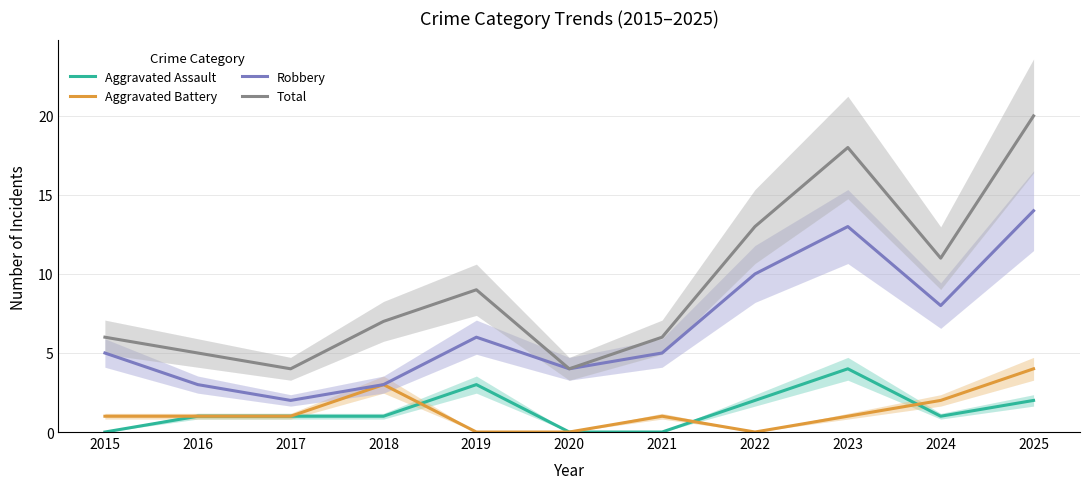

Reading left to right, transcribe all the data shown in this chart.

Aggravated Assault: 0	1	1	1	3	0	0	2	4	1	2
Aggravated Battery: 1	1	1	3	0	0	1	0	1	2	4
Robbery: 5	3	2	3	6	4	5	10	13	8	14
Total: 6	5	4	7	9	4	6	13	18	11	20